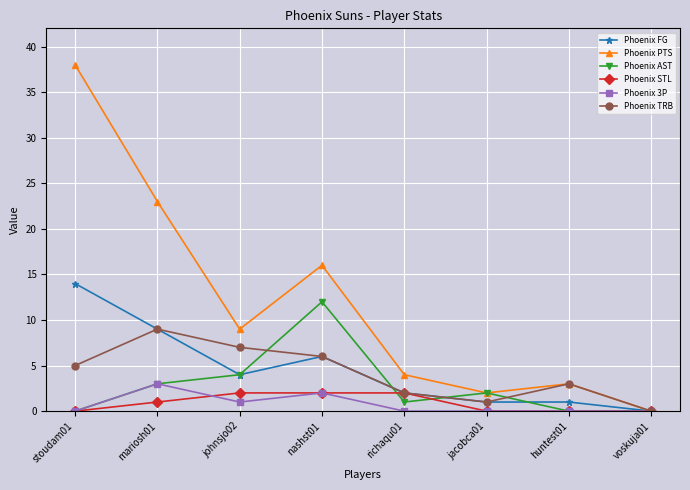

The Phoenix PTS series shows 18 at voskuja01. True or false?

False